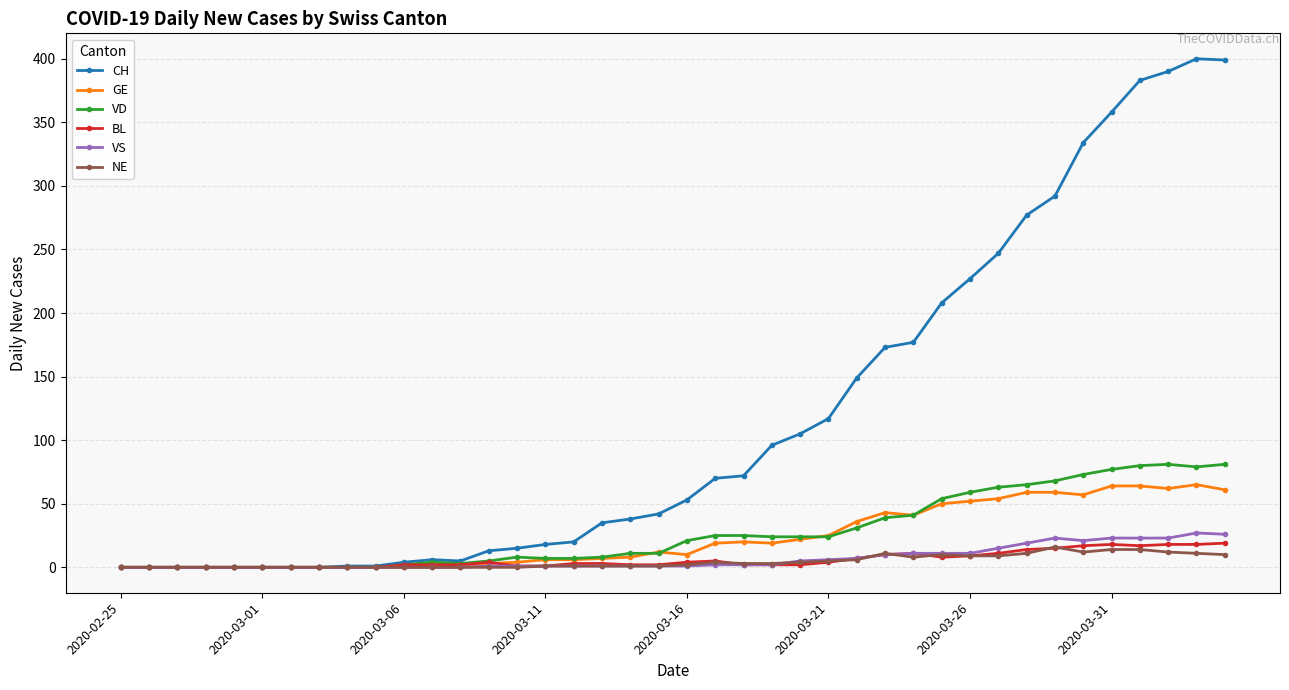

What is the maximum value shown in the chart?

400